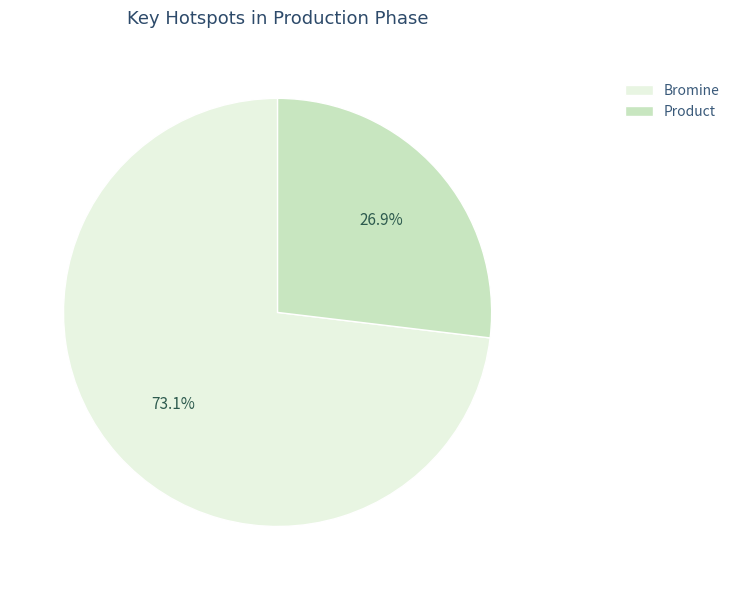

Count the number of slices in the pie.

2